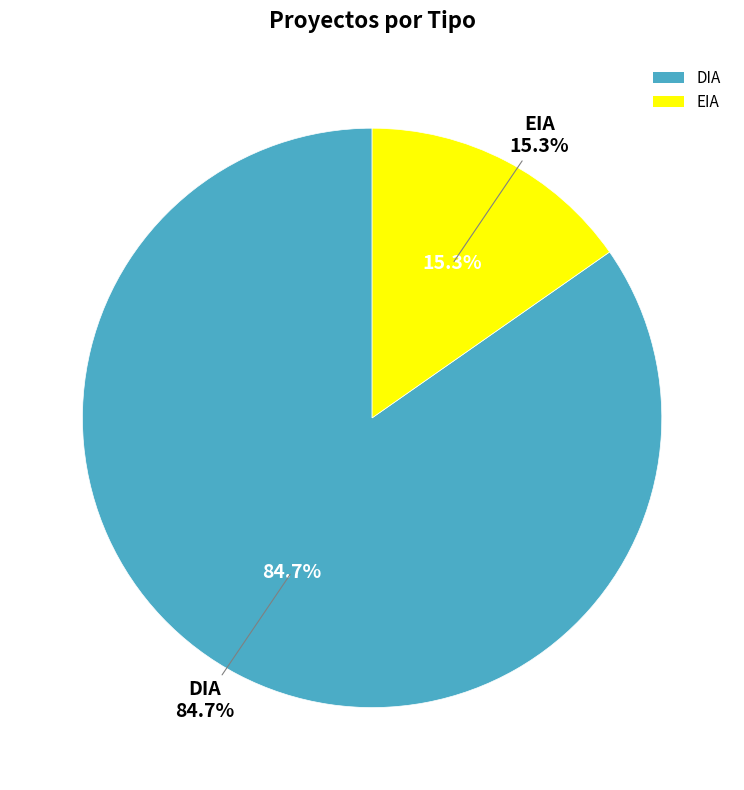

True or false: DIA accounts for 85% of the total.

True